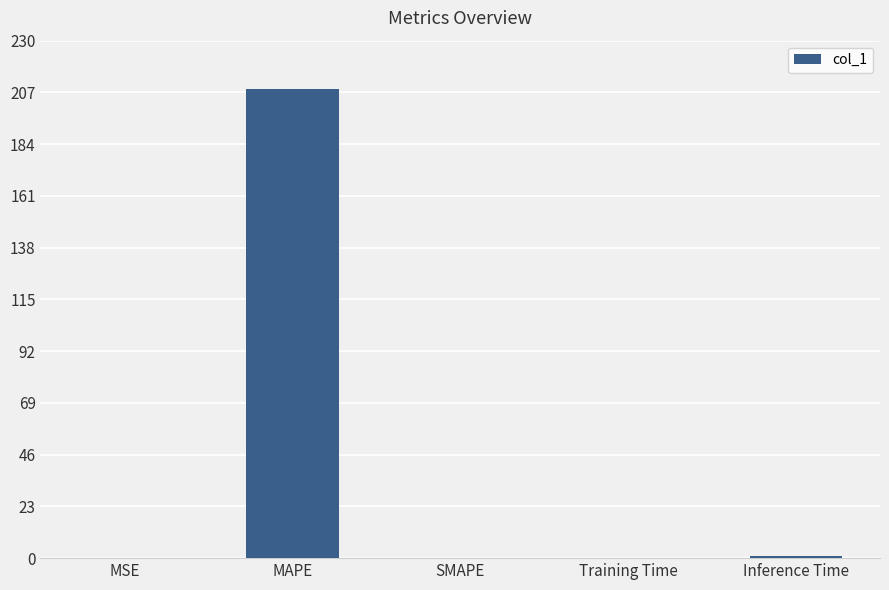

How many data points does each series have?

5